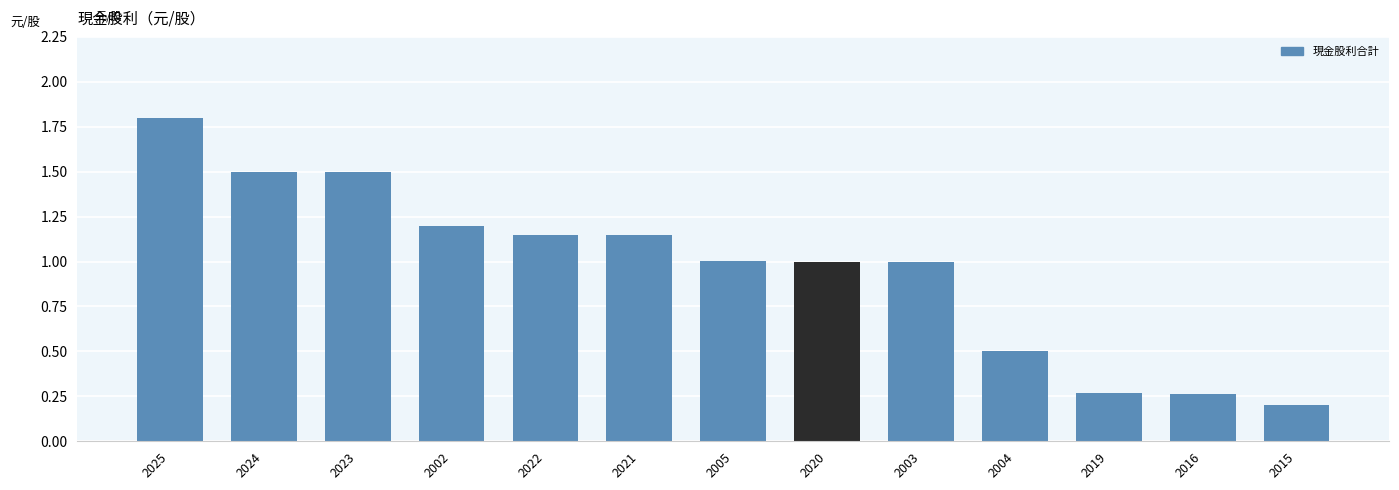

What is the label of the 2nd bar from the right?

2016